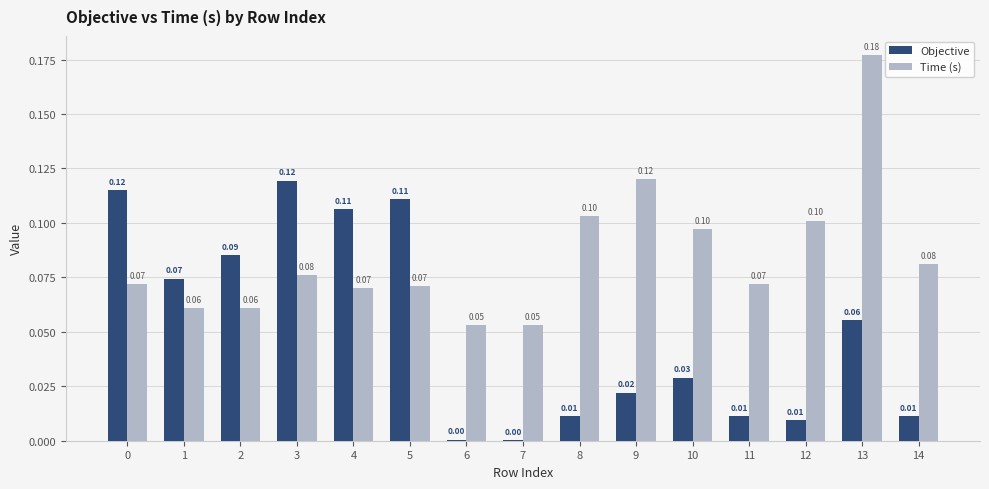

What is the sum of all Time (s) values?

1.3